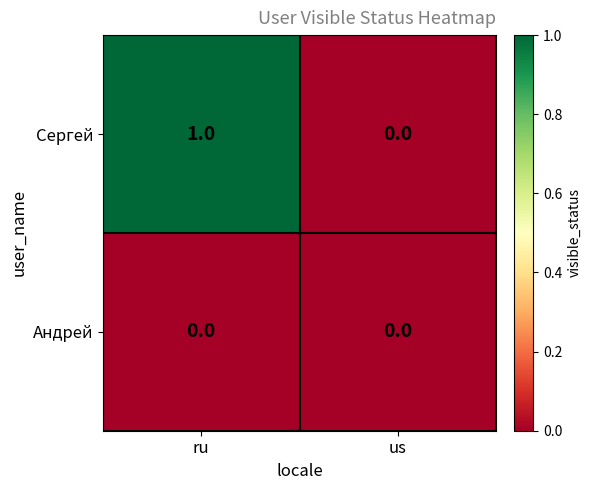

Reading left to right, what are all the values shown in this chart?

Сергей: 1	0
Андрей: 0	0